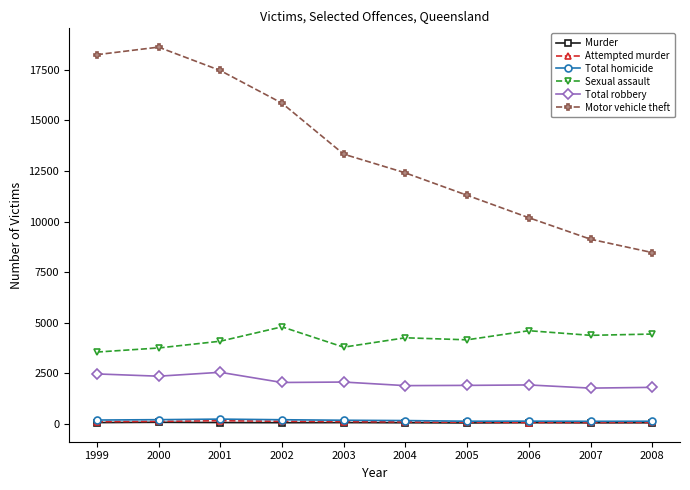

What is the maximum value shown in the chart?

18623